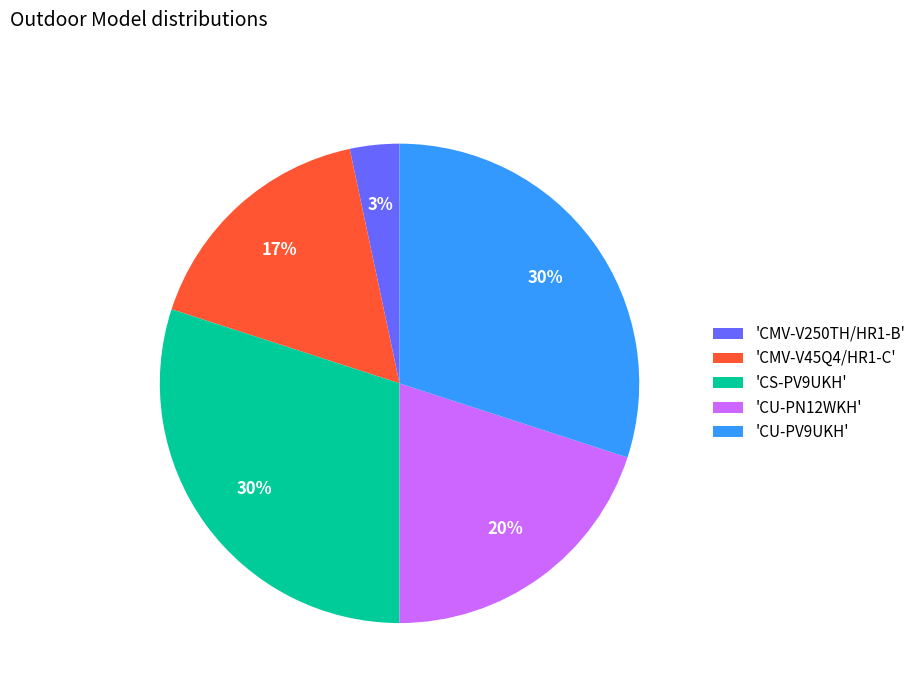

Approximately how many times larger is the value at 'CU-PV9UKH' compared to 'CMV-V45Q4/HR1-C'?

1.8